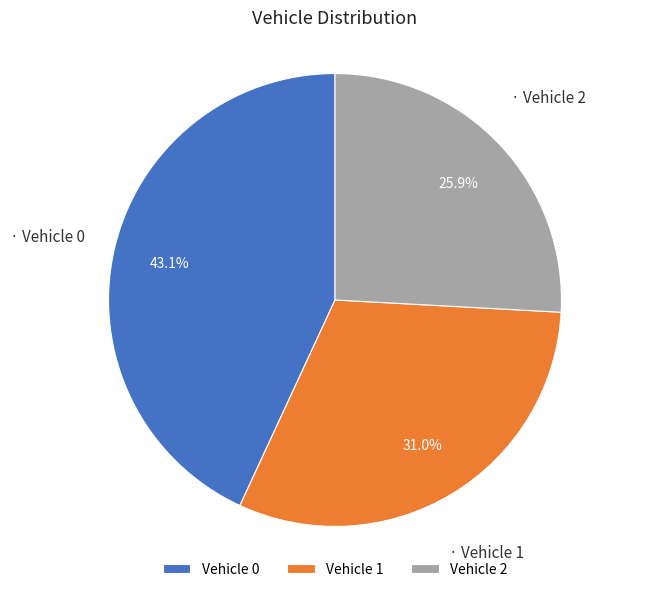

How many segments does this pie chart have?

3